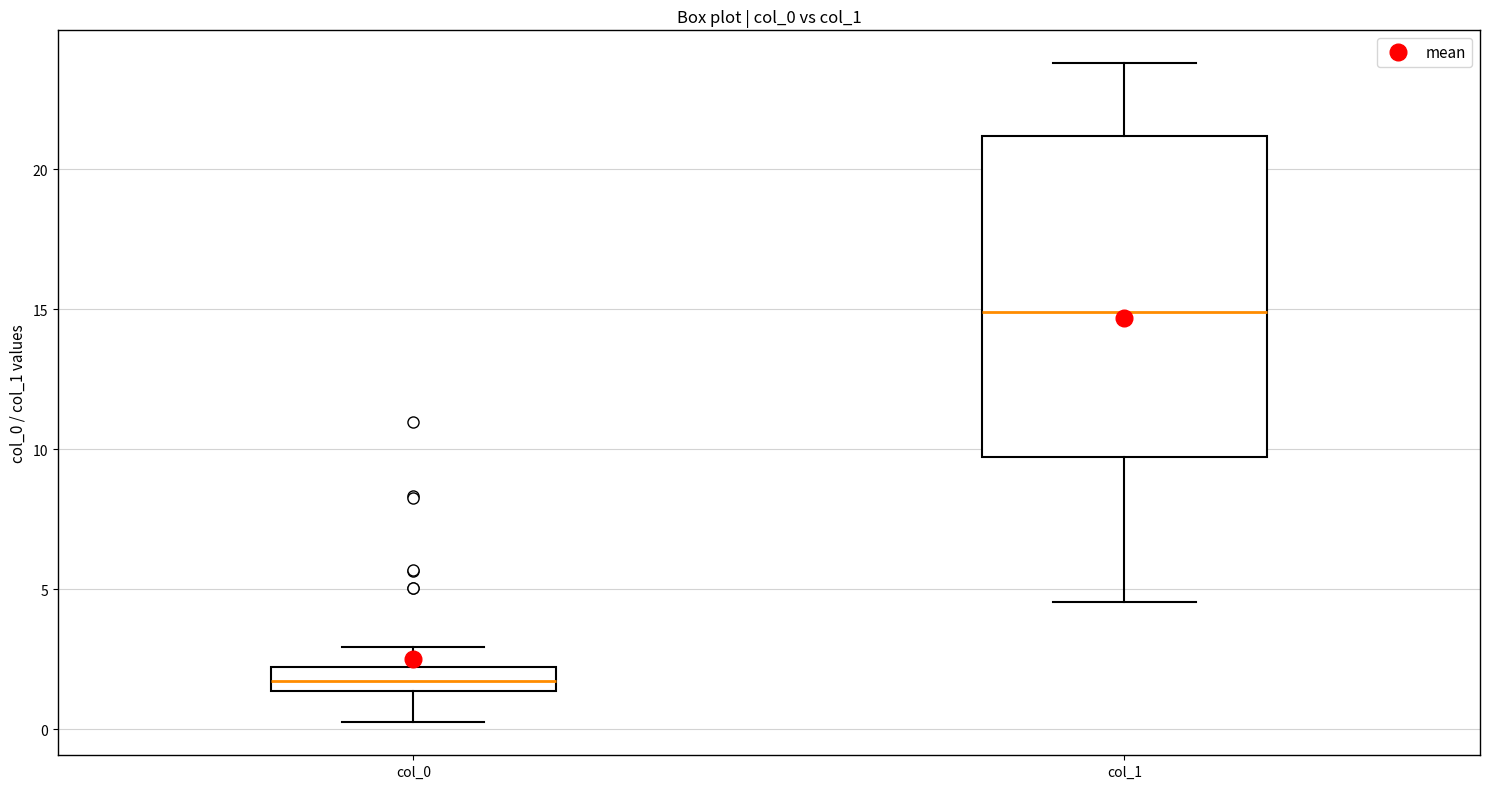

Reading left to right, read every box against the y-axis: the position of its median line, the range the box covers, and the ends of its whiskers. The values are not printed on the chart, so give them approximately, as read against the axis.

col_0: median 1.5 (inside the box), box 1.5 to 2.0, whiskers 0.5 to 3.0
col_1: median 15.0, box 9.5 to 21.0, whiskers 4.5 to 24.0